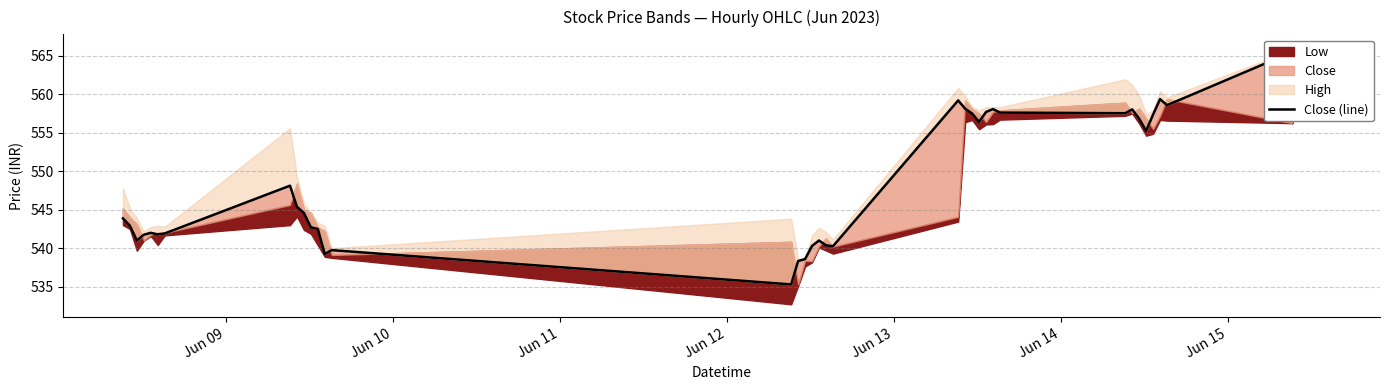

What is the value of the 15th point from the left?

535.3